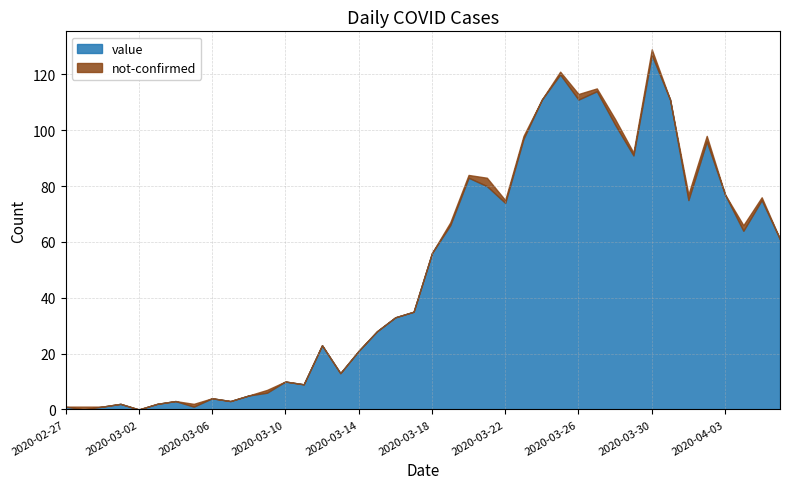

Does the chart display data point markers on the line(s)?

No